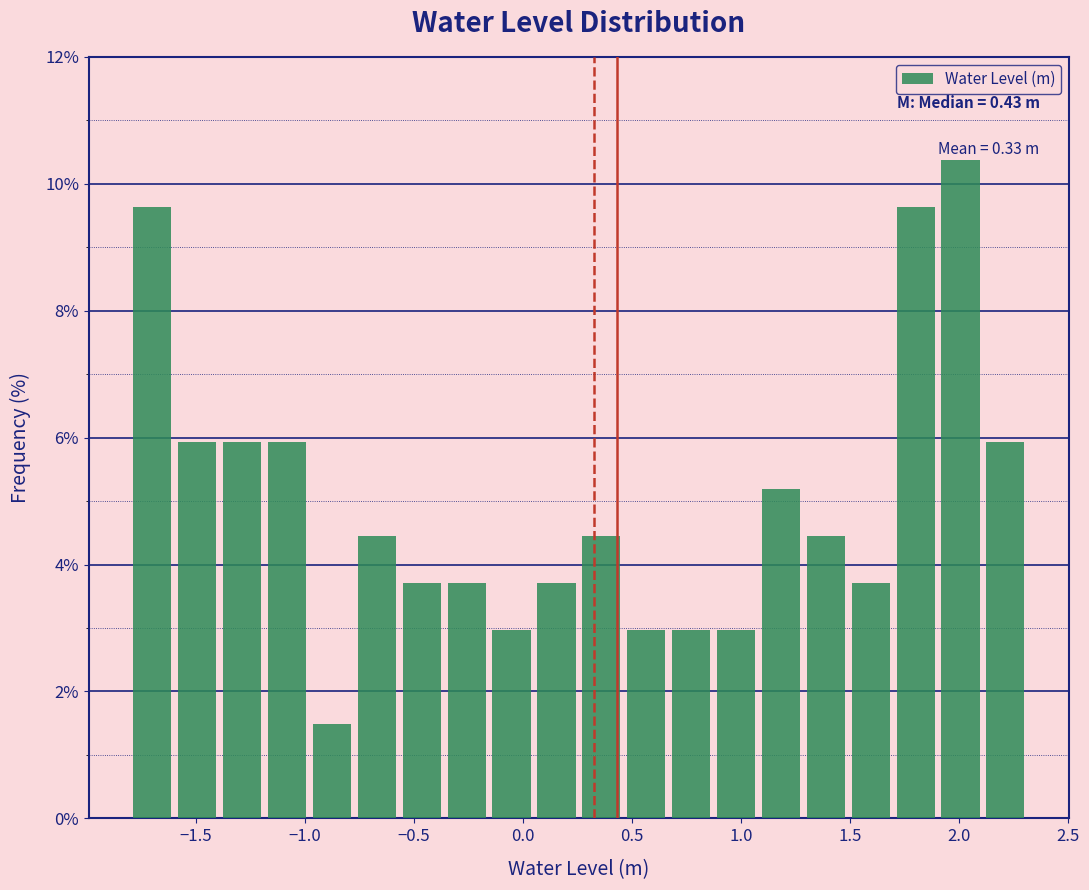

Over which range of the x-axis is the bar tallest?

1.90 to 2.10